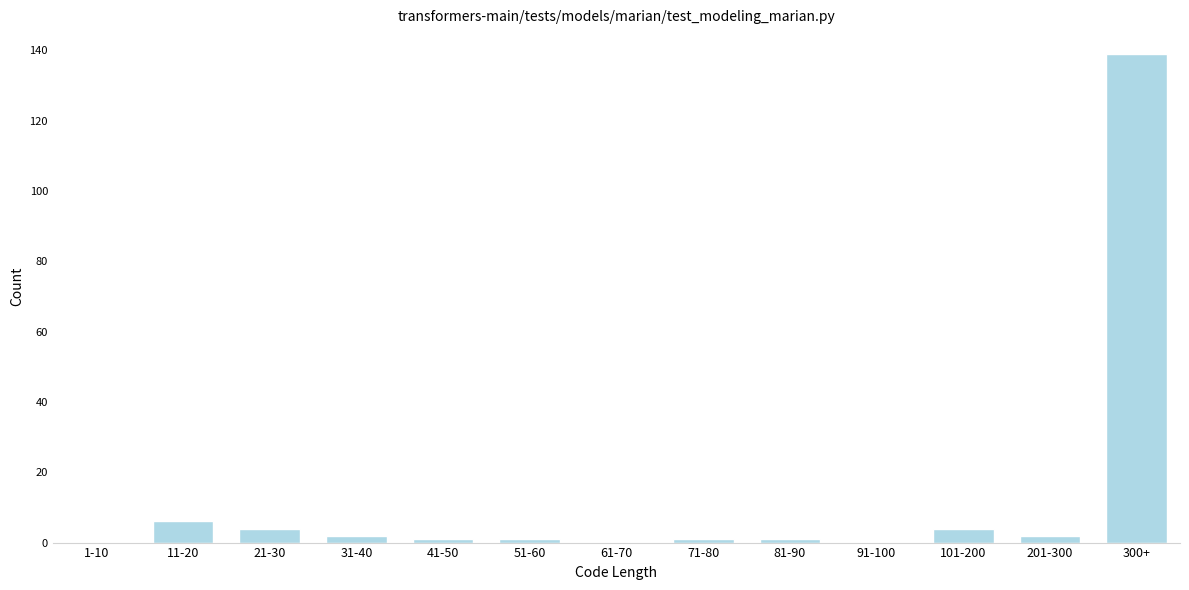

Reading left to right, what are all the values shown in this chart?

1-10=0	11-20=6	21-30=4	31-40=2	41-50=1	51-60=1	61-70=0	71-80=1	81-90=1	91-100=0	101-200=4	201-300=2	300+=139